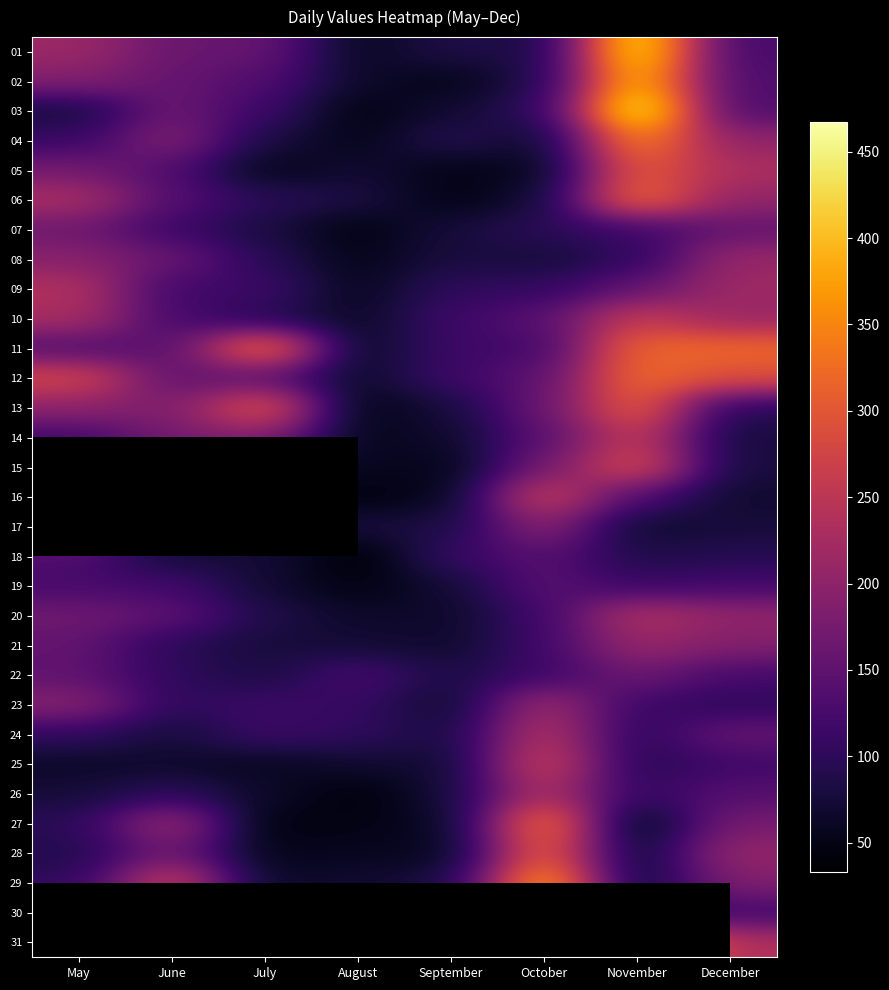

What is the approximate value of 24 at December?

156.0